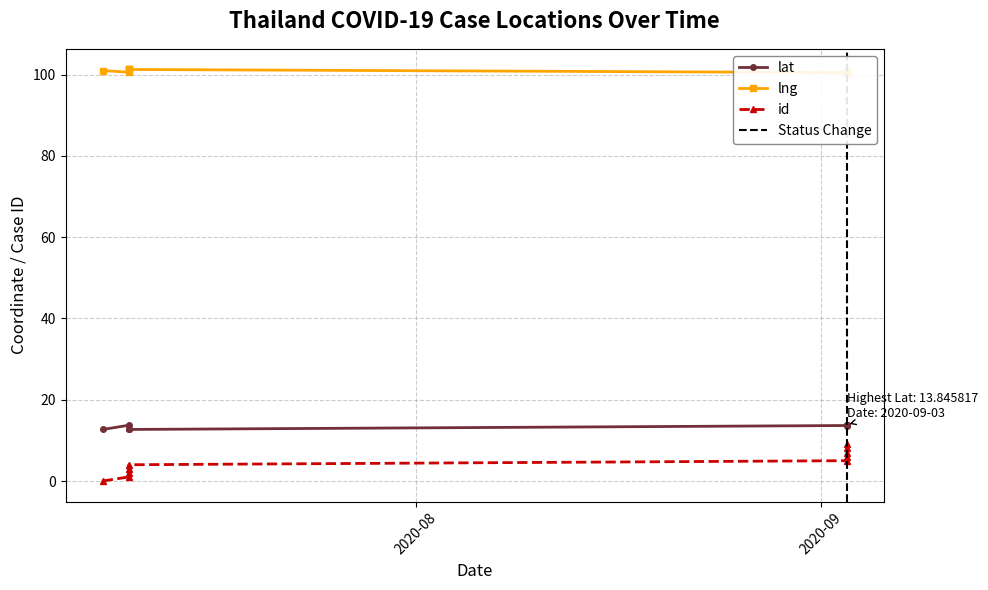

Reading left to right, transcribe all the data shown in this chart.

lat: 2020-07-08=12.7	2020-07-10=13.7	2020-07-10=12.7	2020-07-10=12.7	2020-07-10=12.7	2020-09-03=13.7	2020-09-03=13.7	2020-09-03=13.8	2020-09-03=13.8	2020-09-03=13.8
lng: 2020-07-08=101.0	2020-07-10=100.6	2020-07-10=101.2	2020-07-10=101.3	2020-07-10=101.3	2020-09-03=100.5	2020-09-03=100.5	2020-09-03=100.5	2020-09-03=100.5	2020-09-03=100.6
id: 2020-07-08=0.0	2020-07-10=1.0	2020-07-10=2.0	2020-07-10=3.0	2020-07-10=4.0	2020-09-03=5.0	2020-09-03=6.0	2020-09-03=7.0	2020-09-03=8.0	2020-09-03=9.0